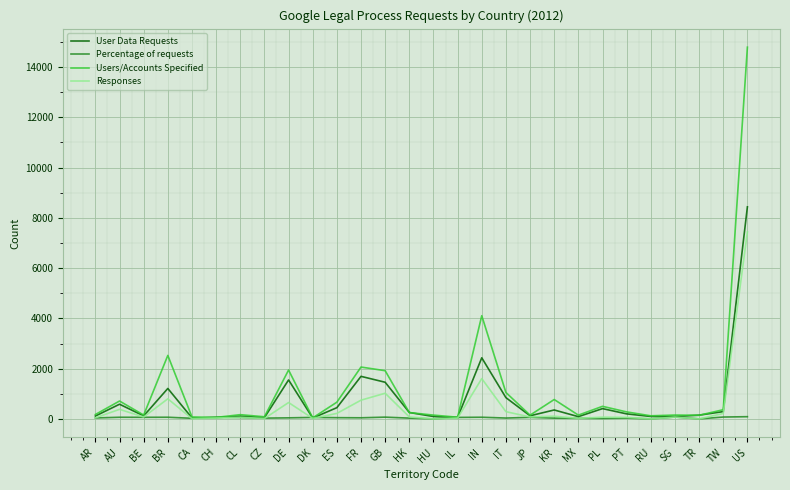

Is it true that User Data Requests equals 2431 at IN?

True